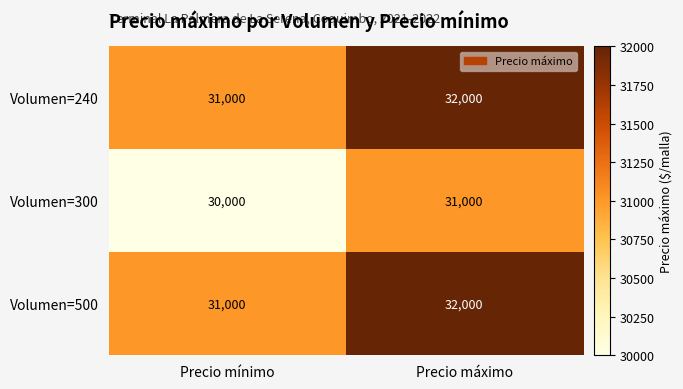

Is it true that Volumen=240 equals 52584 at Precio mínimo?

False